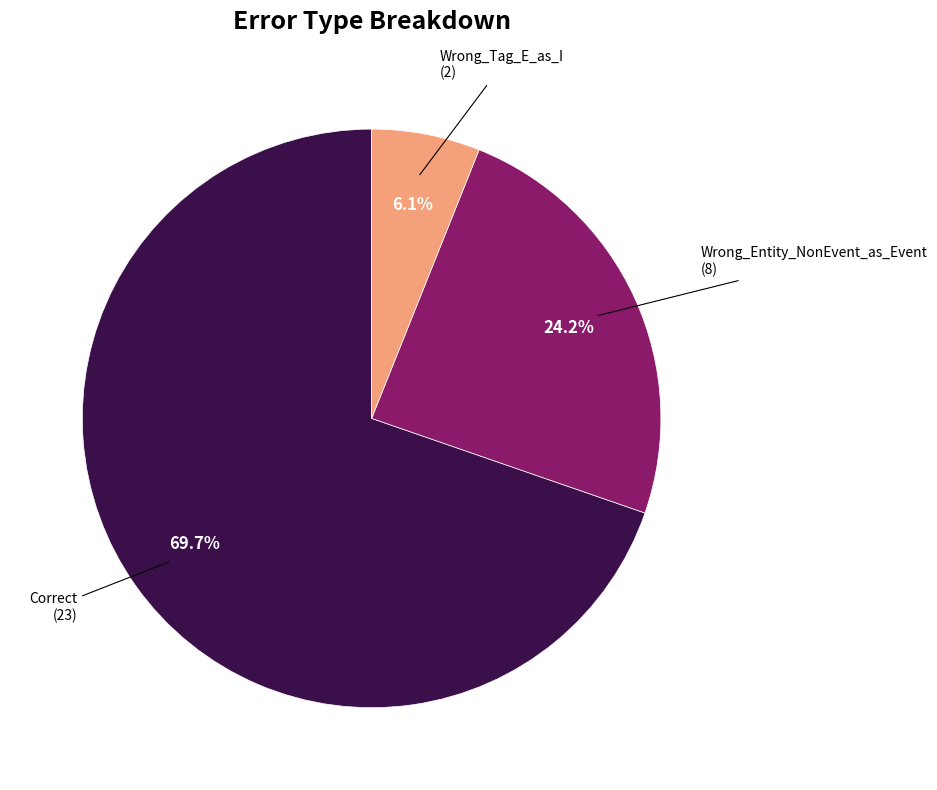

Is there a majority slice in this chart?

Yes